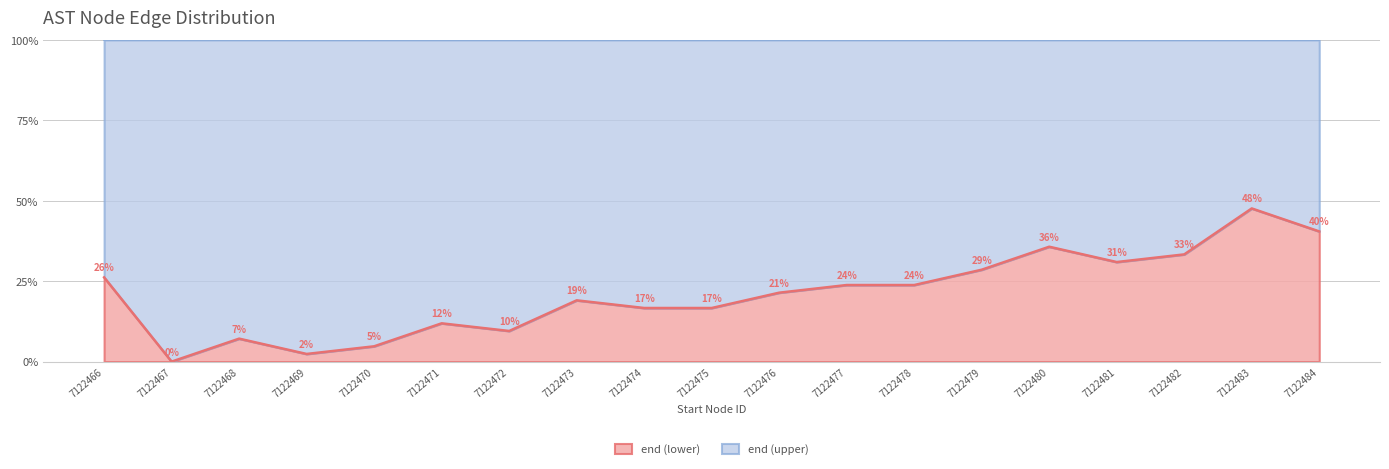

What is the value of the 17th point from the left?

33.3